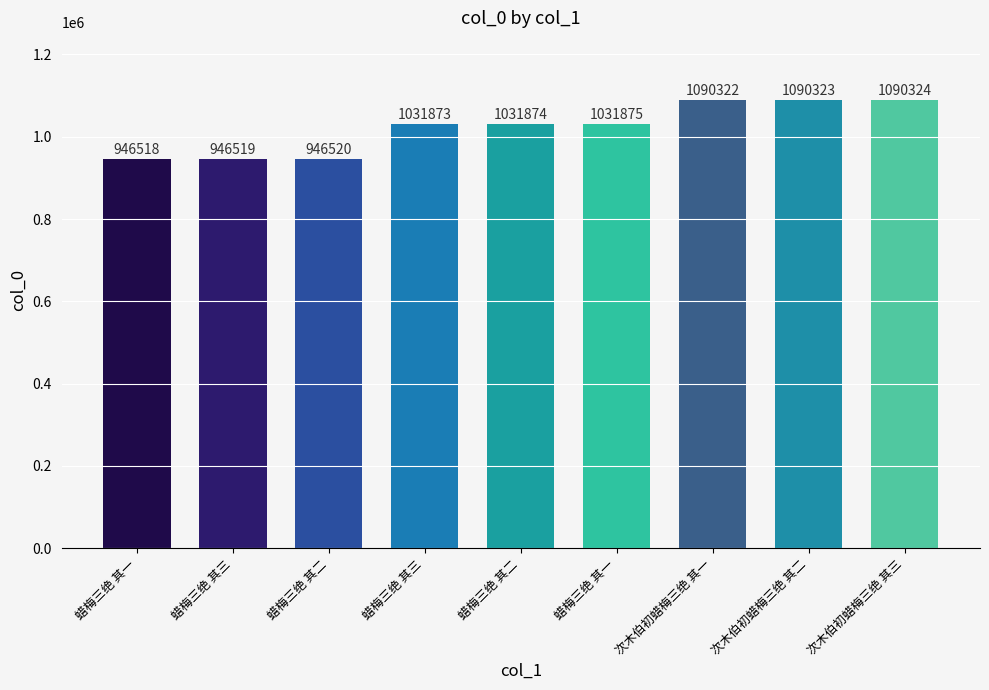

How many bars are there in total?

9